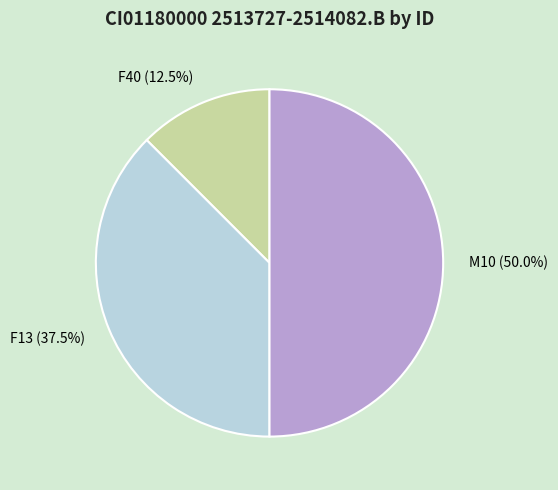

Count the number of slices in the pie.

3